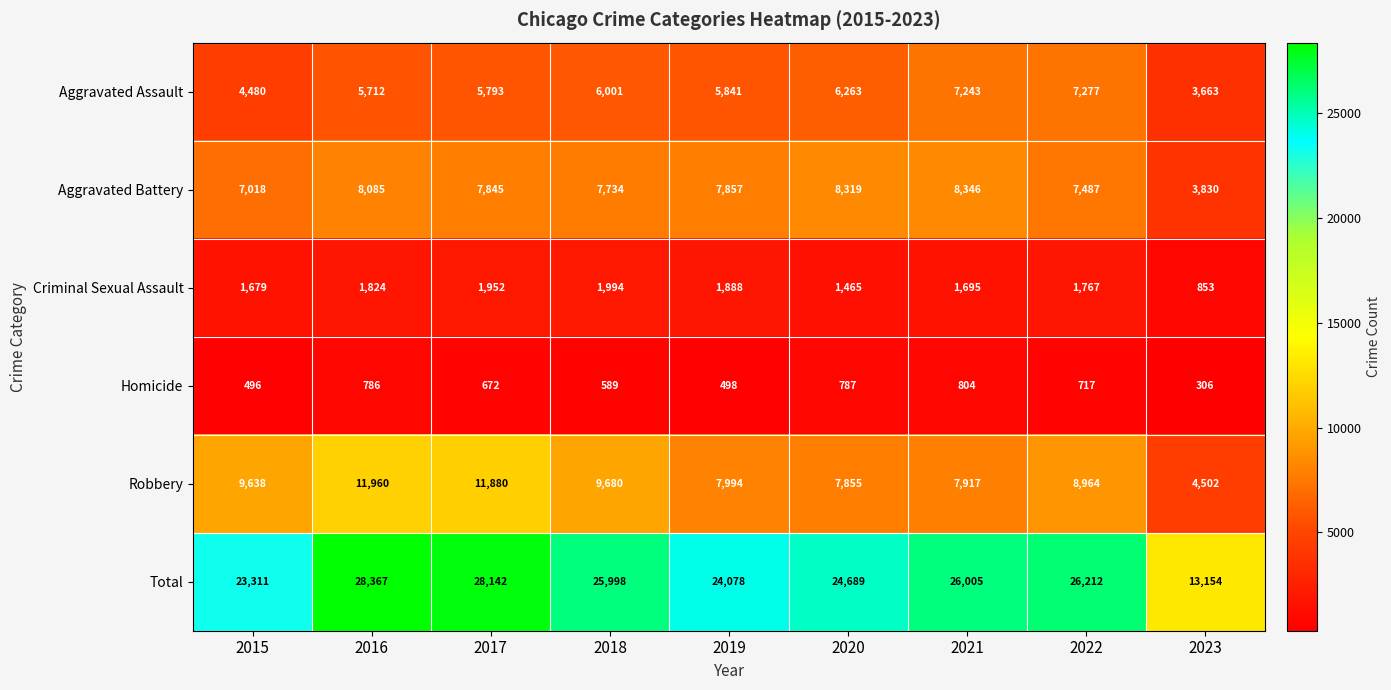

What is the smallest value displayed?

306